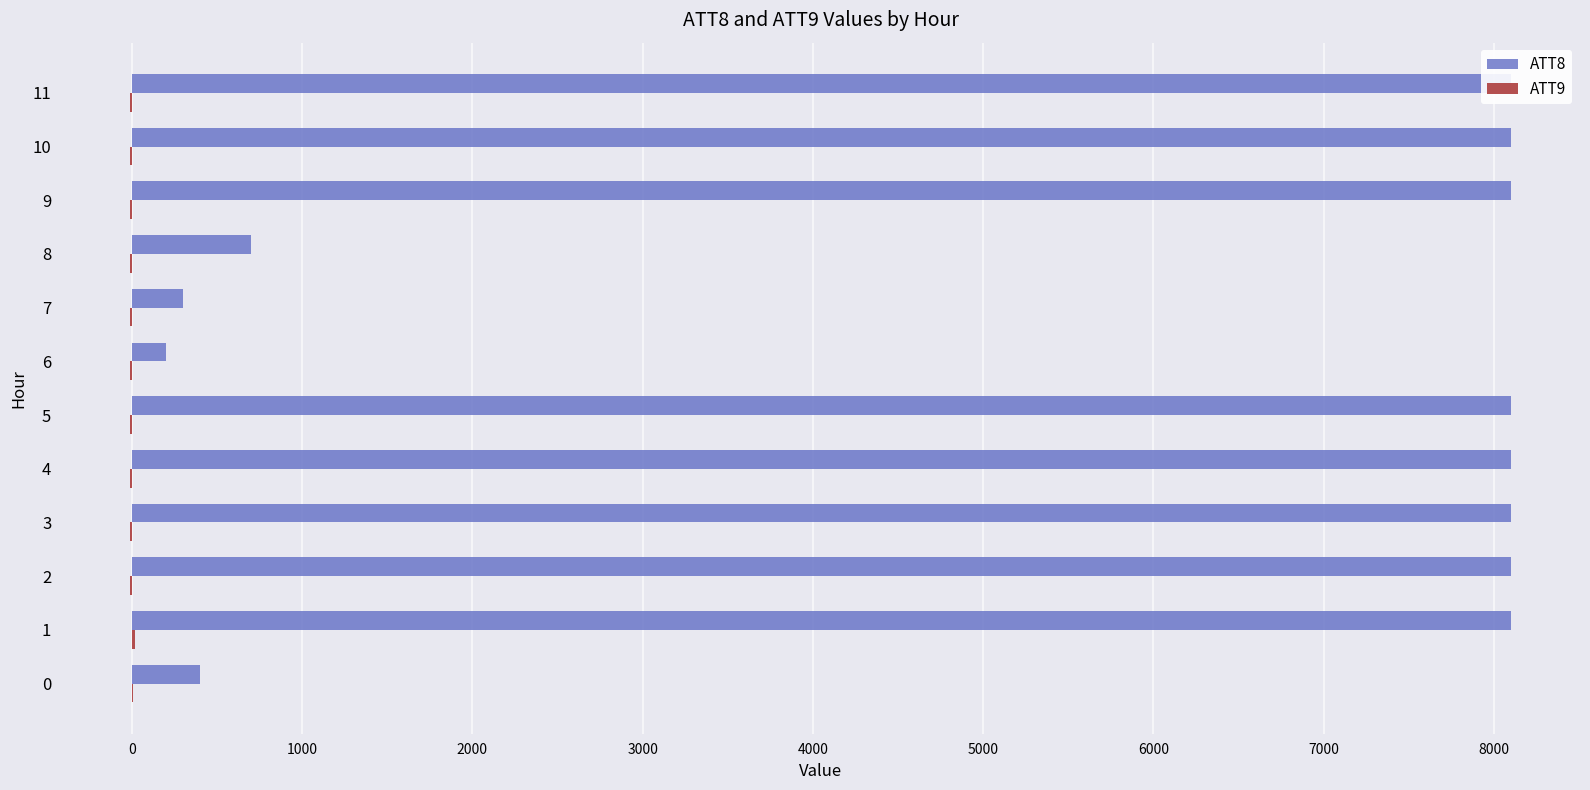

Reading right to left, list all the values displayed in this chart.

ATT8: 8100.0	8100.0	8100.0	700.0	300.0	200.0	8100.0	8100.0	8100.0	8100.0	8100.0	400.0
ATT9: -10.0	-10.0	-10.0	-10.0	-10.0	-10.0	-10.0	-10.0	-10.0	-10.0	21.3	4.6